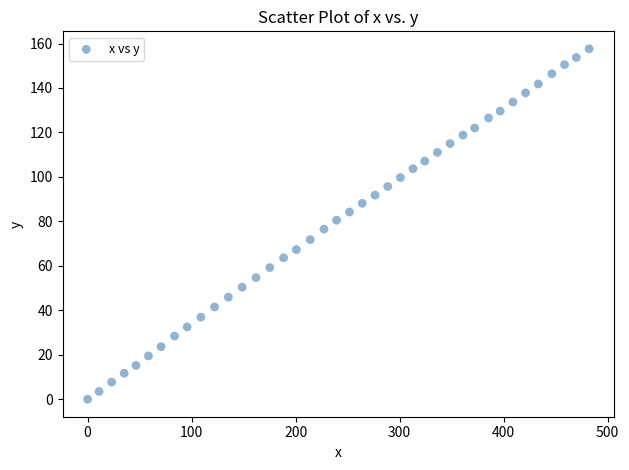

What is the range of Y values (max minus min)?

157.6